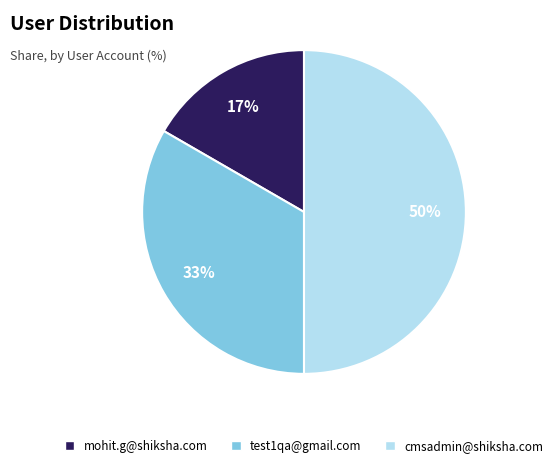

To the nearest percent, what is the combined percentage of mohit.g@shiksha.com and test1qa@gmail.com?

50%